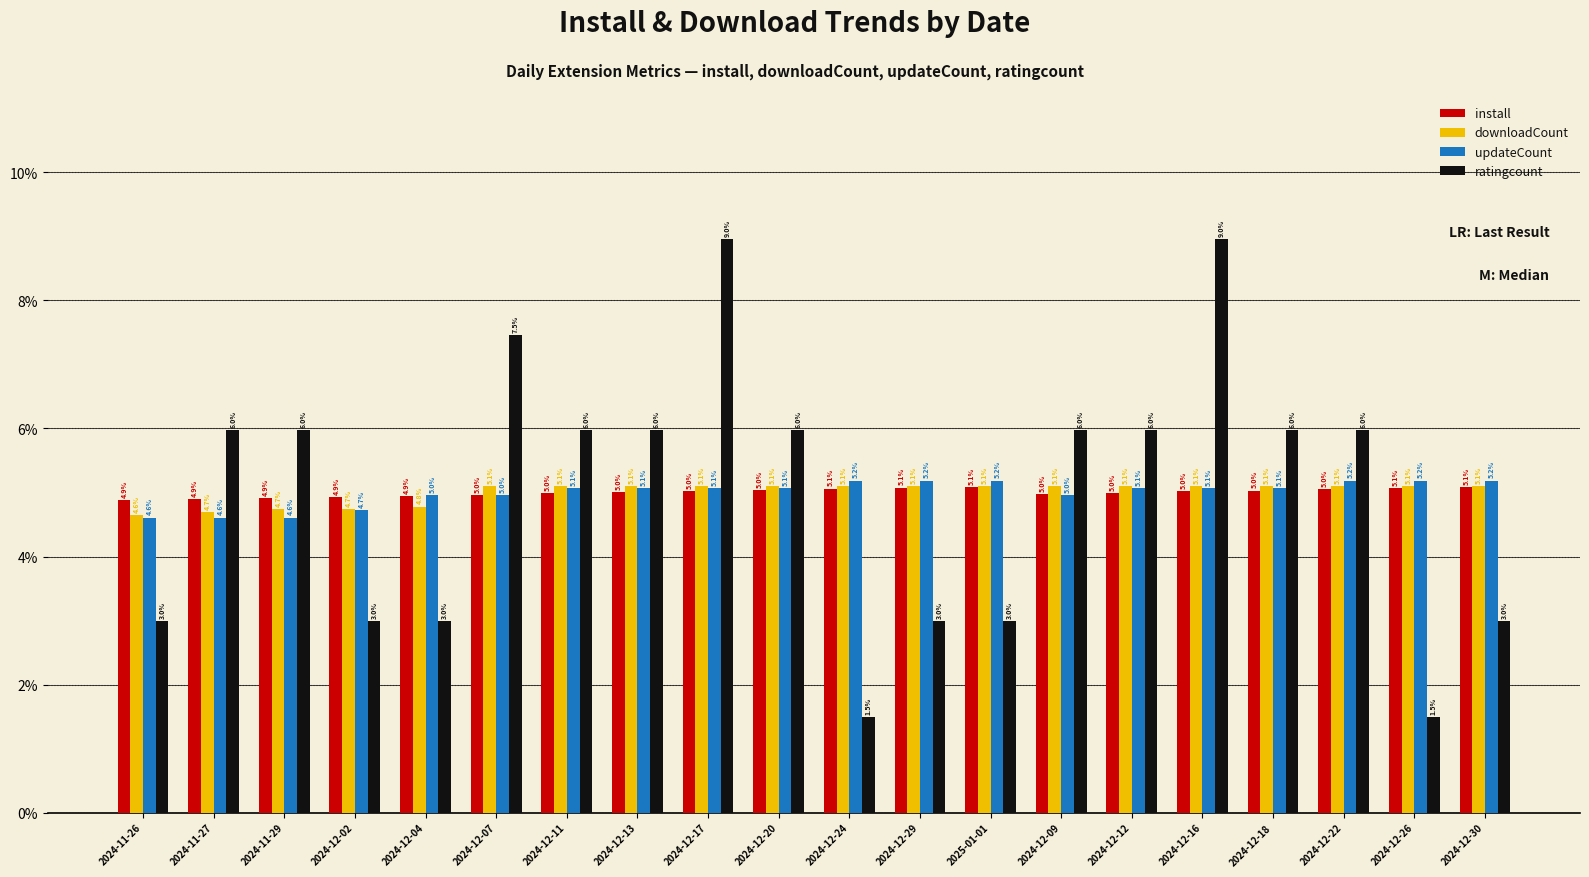

What is the maximum value for updateCount?

5.2